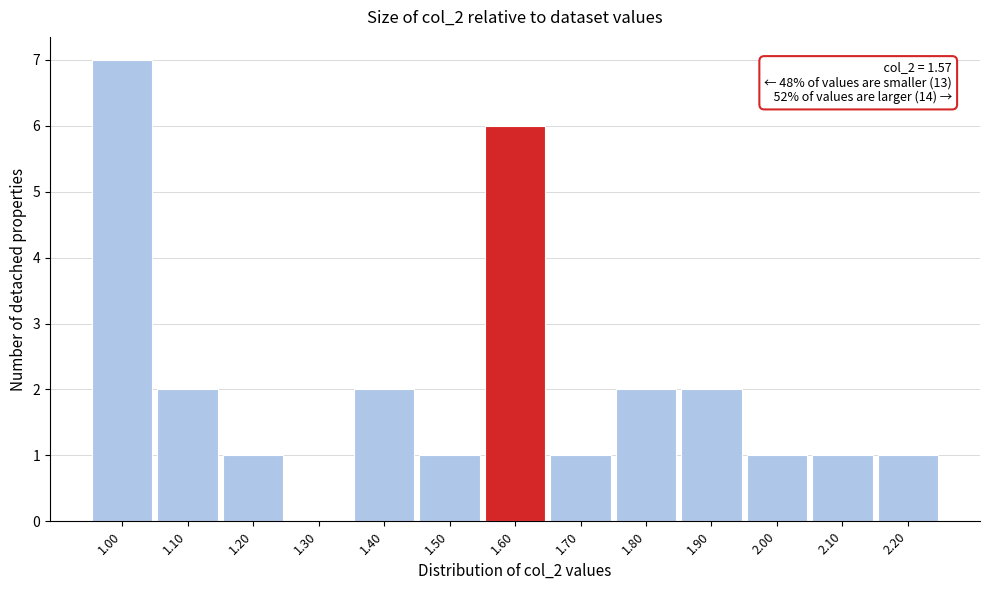

Over which range of the x-axis is the bar tallest?

0.95 to 1.05